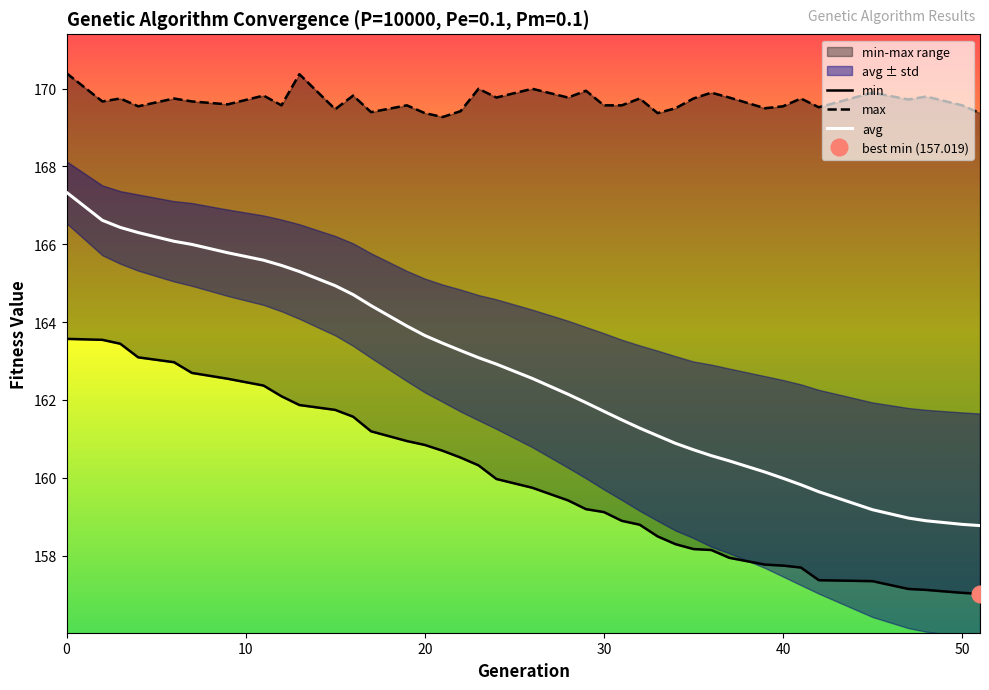

Rank the series by their maximum value, from highest to lowest.

max, avg, min